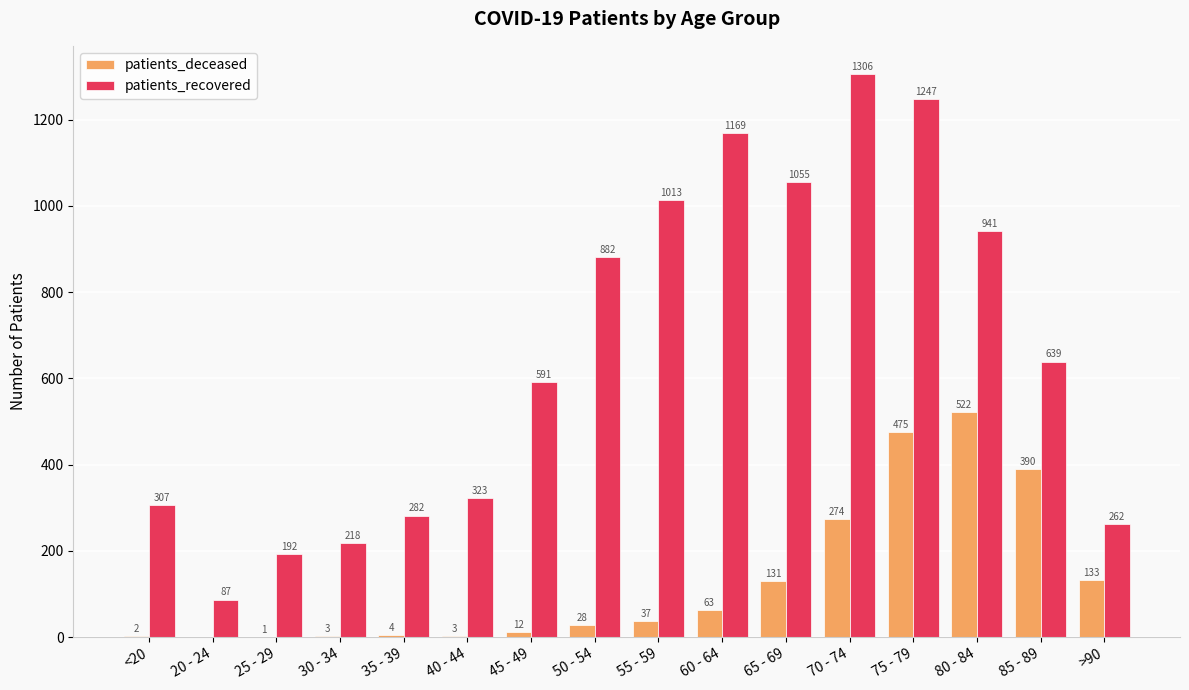

Reading left to right, what are all the values shown in this chart?

patients_deceased: <20=2	20 - 24=0	25 - 29=1	30 - 34=3	35 - 39=4	40 - 44=3	45 - 49=12	50 - 54=28	55 - 59=37	60 - 64=63	65 - 69=131	70 - 74=274	75 - 79=475	80 - 84=522	85 - 89=390	>90=133
patients_recovered: <20=307	20 - 24=87	25 - 29=192	30 - 34=218	35 - 39=282	40 - 44=323	45 - 49=591	50 - 54=882	55 - 59=1013	60 - 64=1169	65 - 69=1055	70 - 74=1306	75 - 79=1247	80 - 84=941	85 - 89=639	>90=262